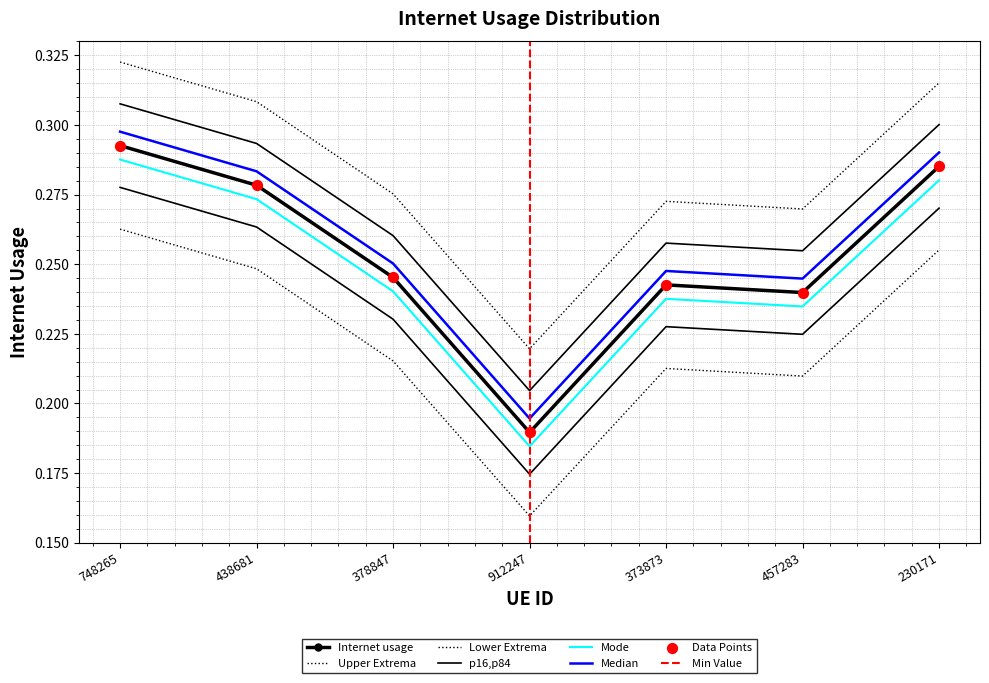

Between 457283 and 912247, which is larger?

457283